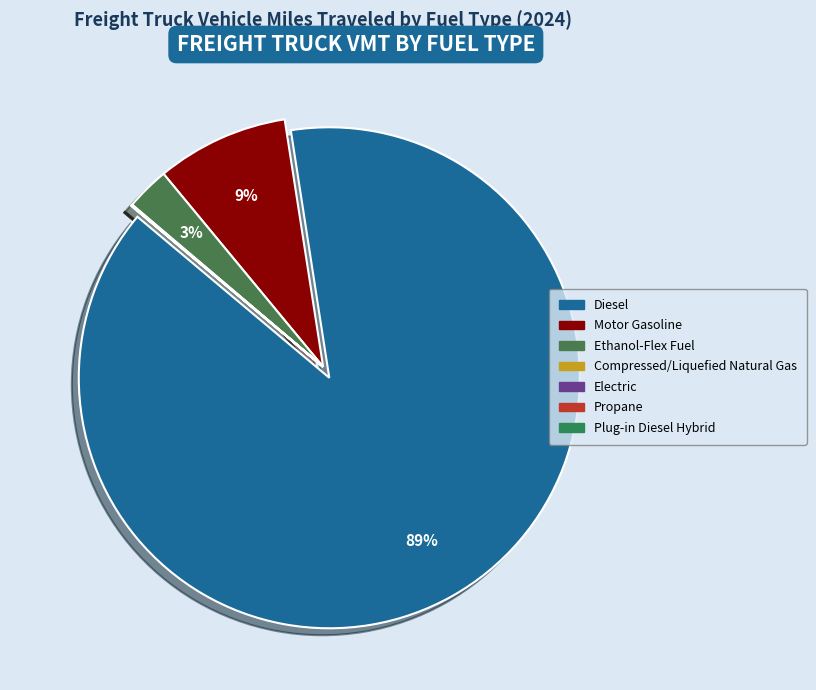

To the nearest percent, what is the difference between the largest and smallest slice percentages?

89%